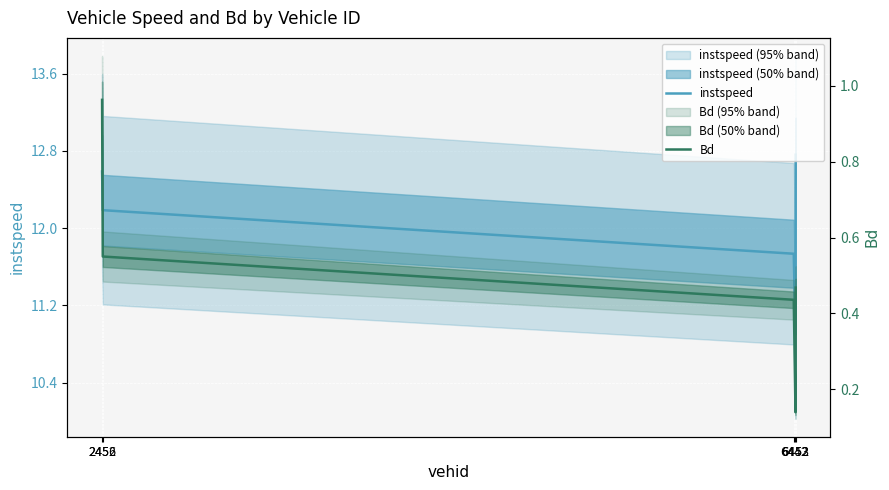

True or false: Bd and instspeed cross at least once.

False